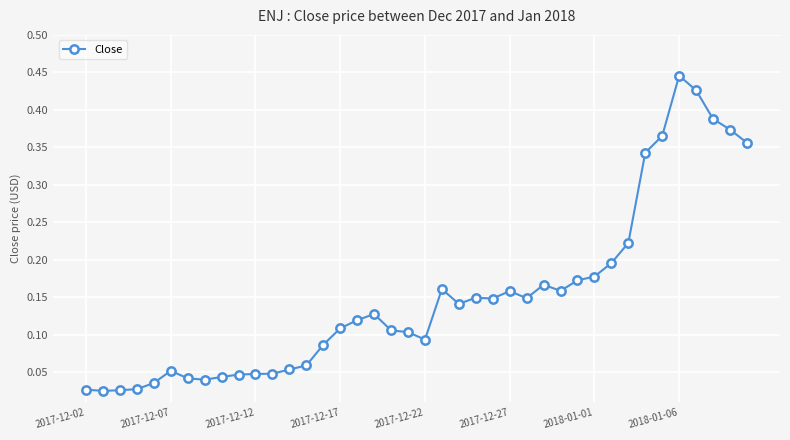

What is the sum of all values?

6.0